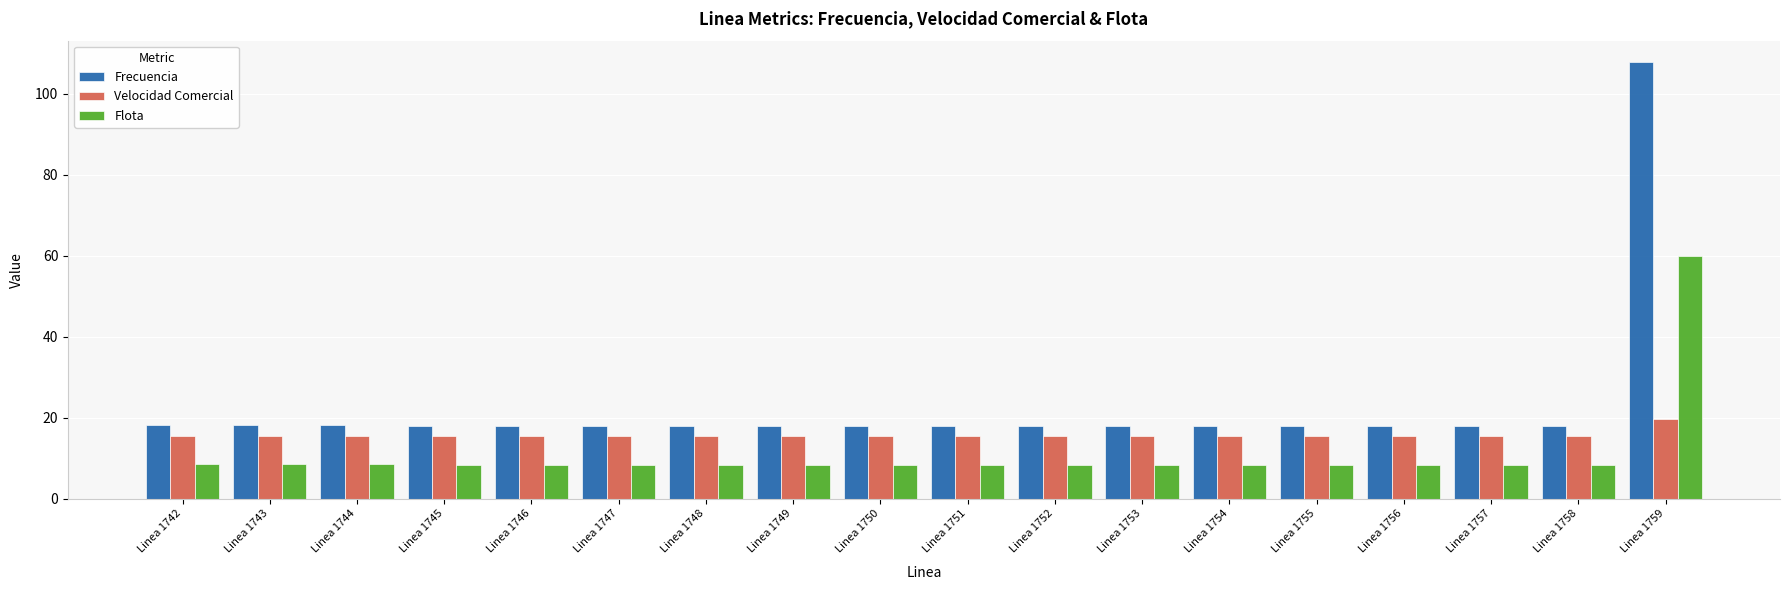

What is the sum of the Frecuencia values at Linea 1748 and Linea 1751?

36.1